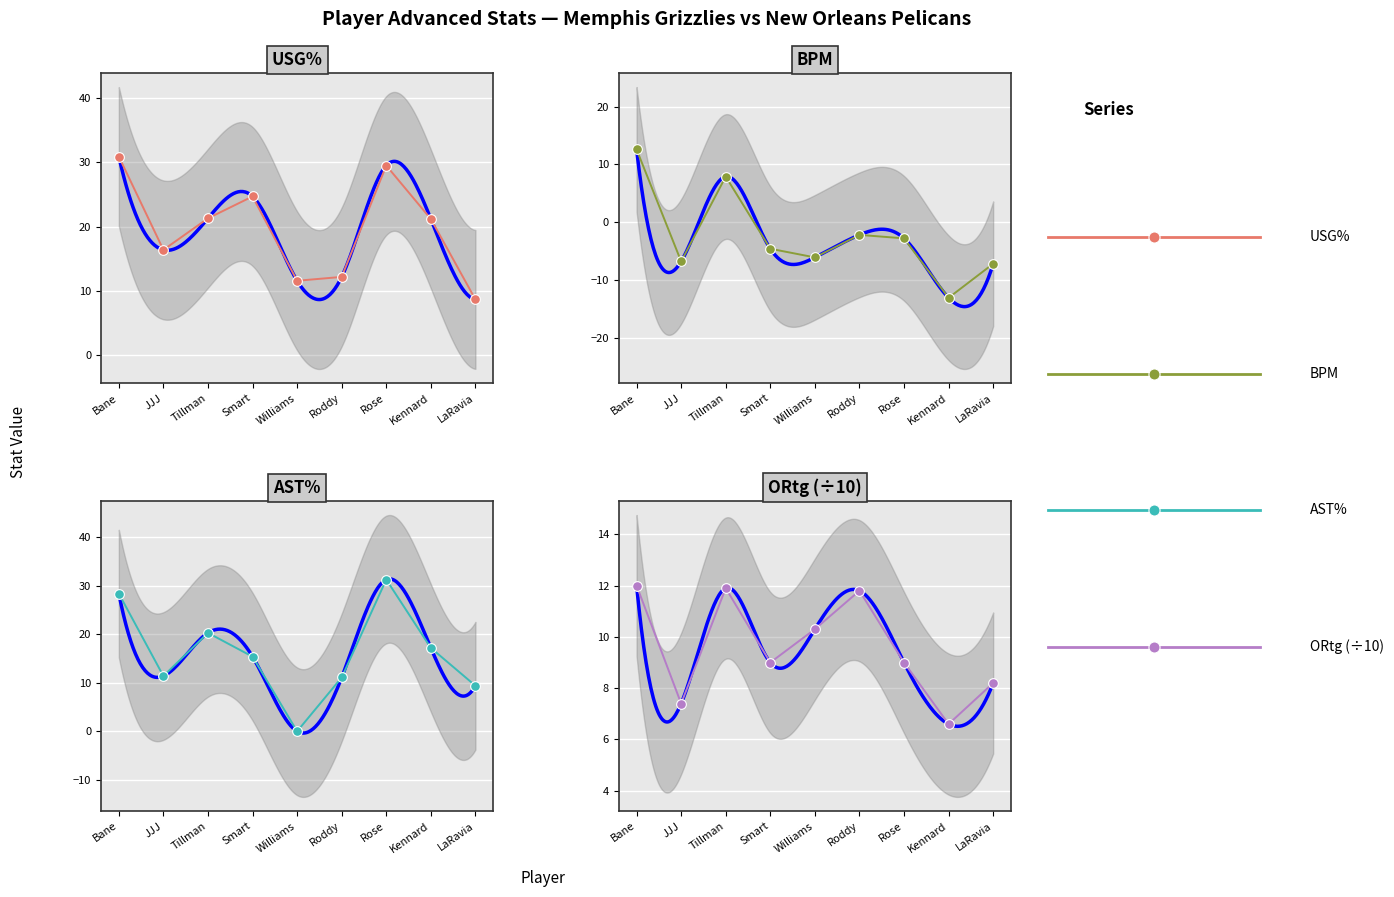

Where is USG% nearest to the value 19?

Kennard